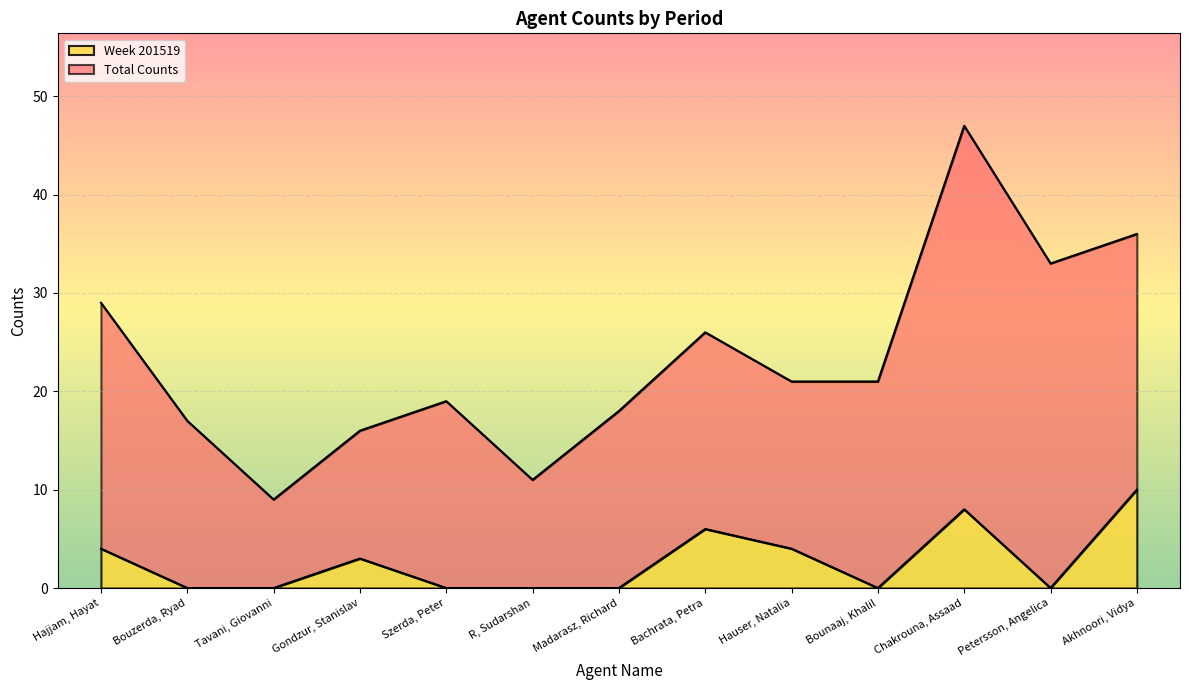

True or false: Week 201519 and Total Counts intersect in this chart.

False